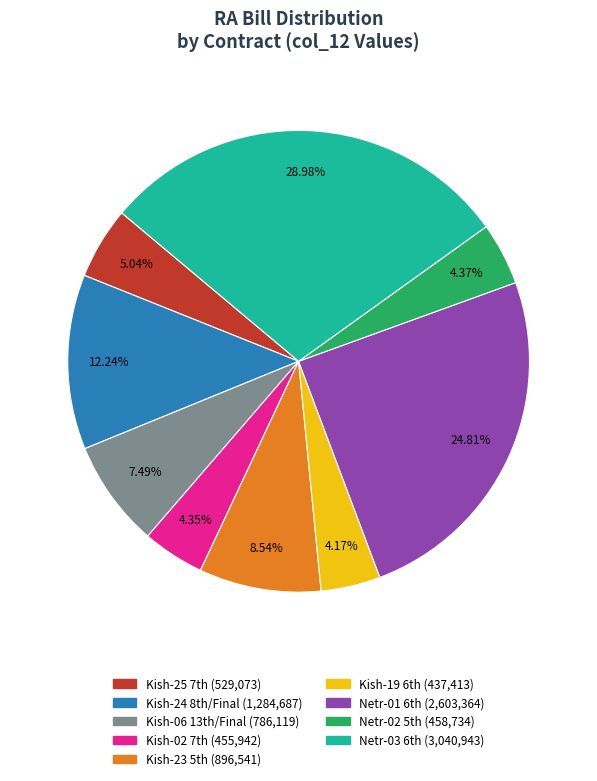

Count the number of slices in the pie.

9